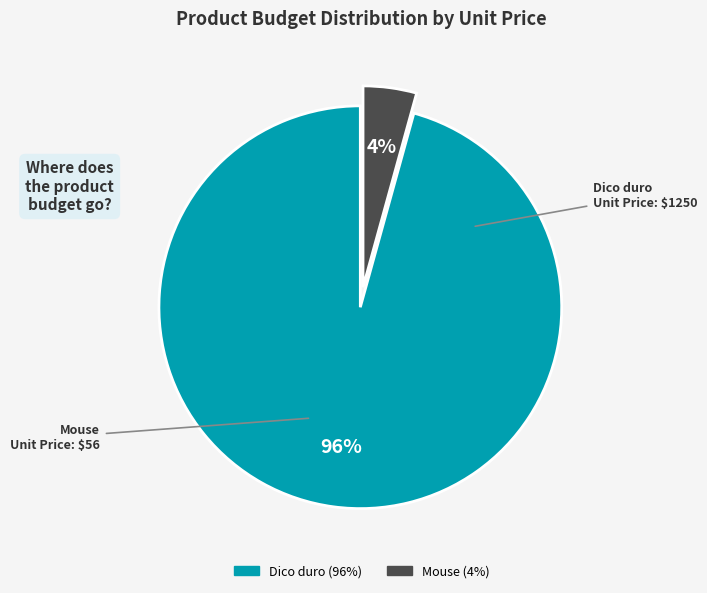

Rank the categories by value from lowest to highest.

Mouse, Dico duro